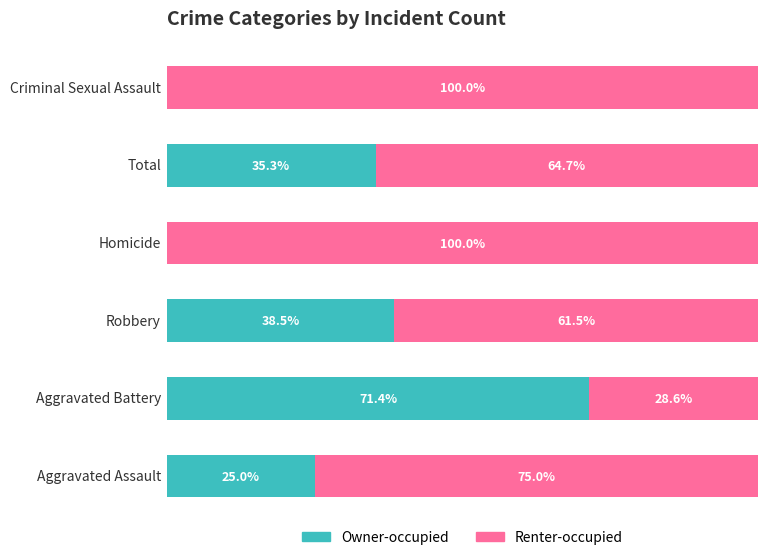

What are all the series names shown in the legend?

Owner-occupied, Renter-occupied